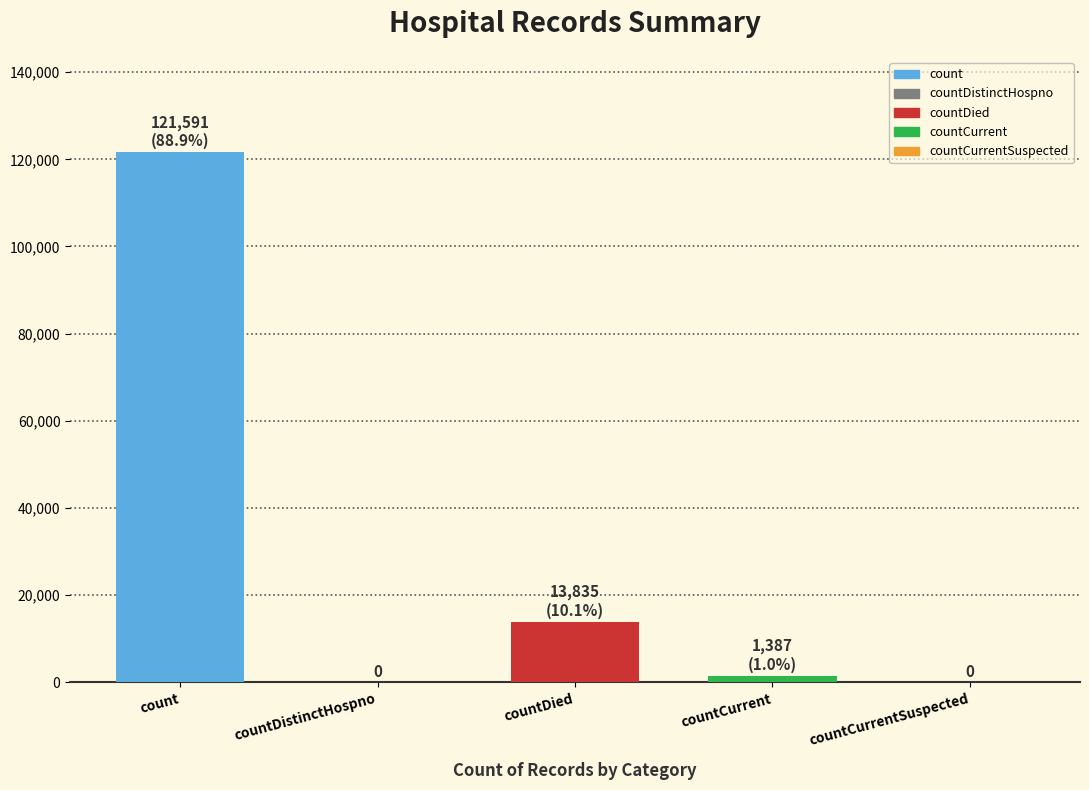

True or false: the data shows 13835 at countDied.

True